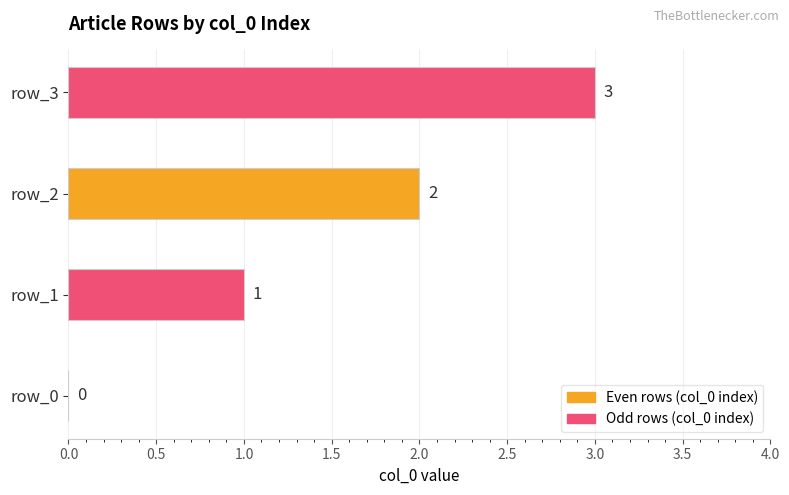

How many distinct data groups are displayed?

1